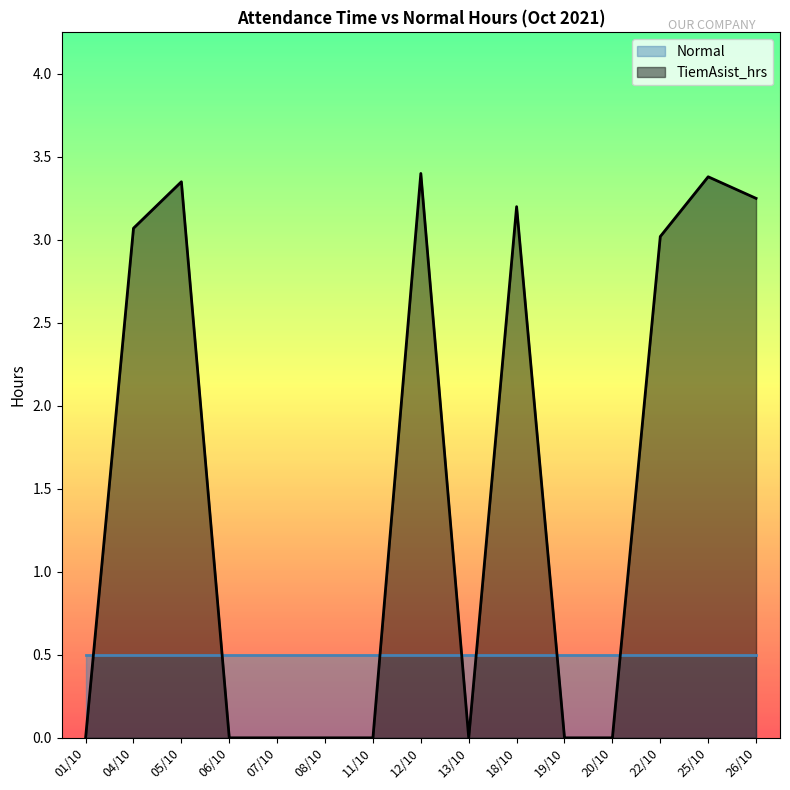

What is the label of the 13th point from the right?

05/10